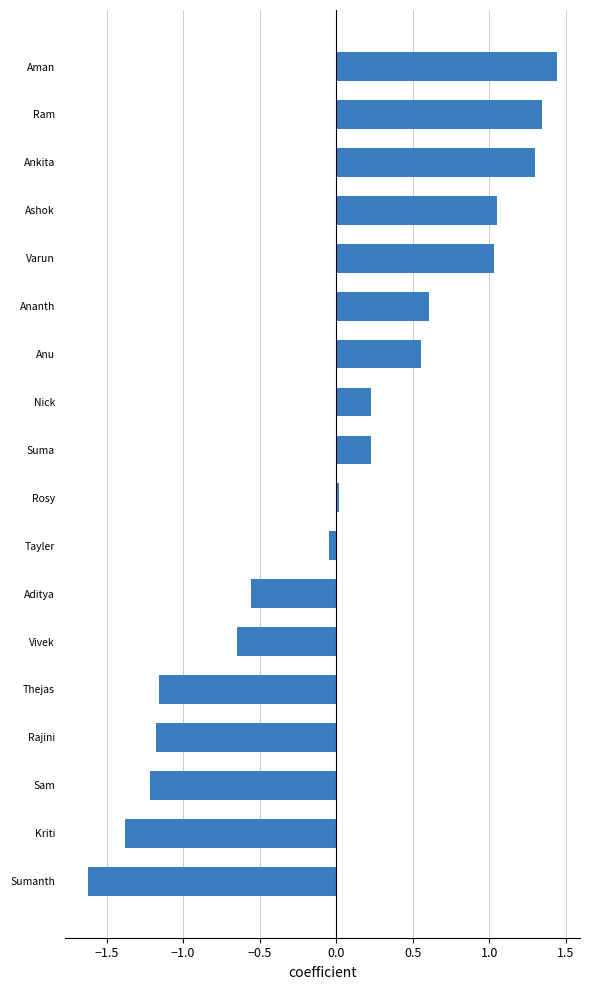

What is the change in value from Aditya to Varun?

+1.6